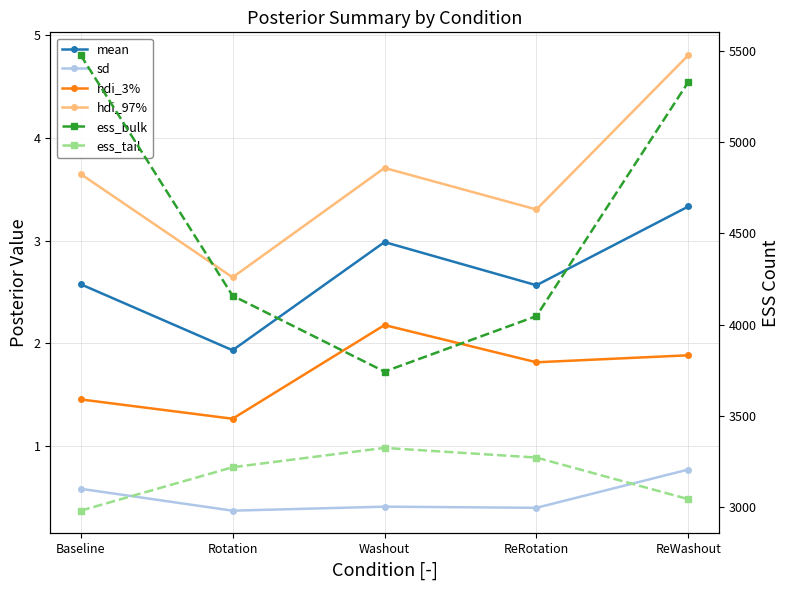

The value of hdi_97% at ReWashout is 3.3. True or false?

False